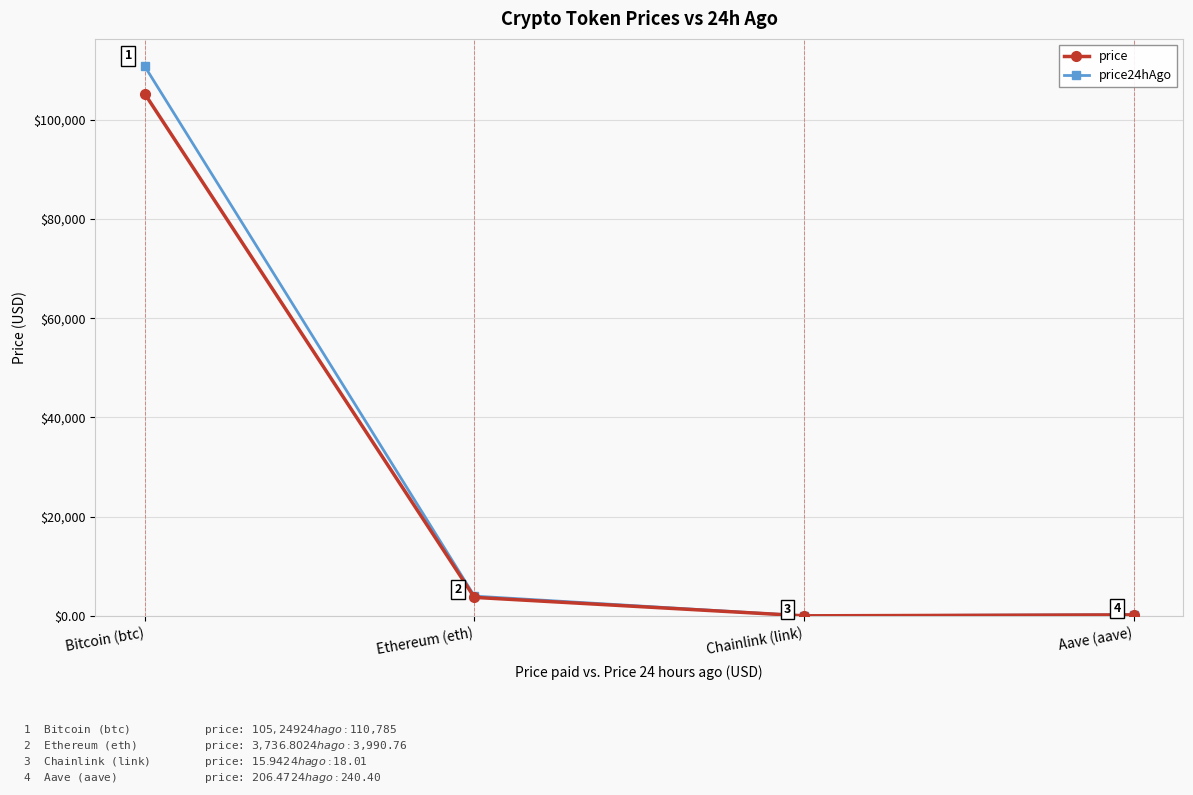

In price24hAgo, how many points are lower than both neighbors (excluding endpoints)?

1